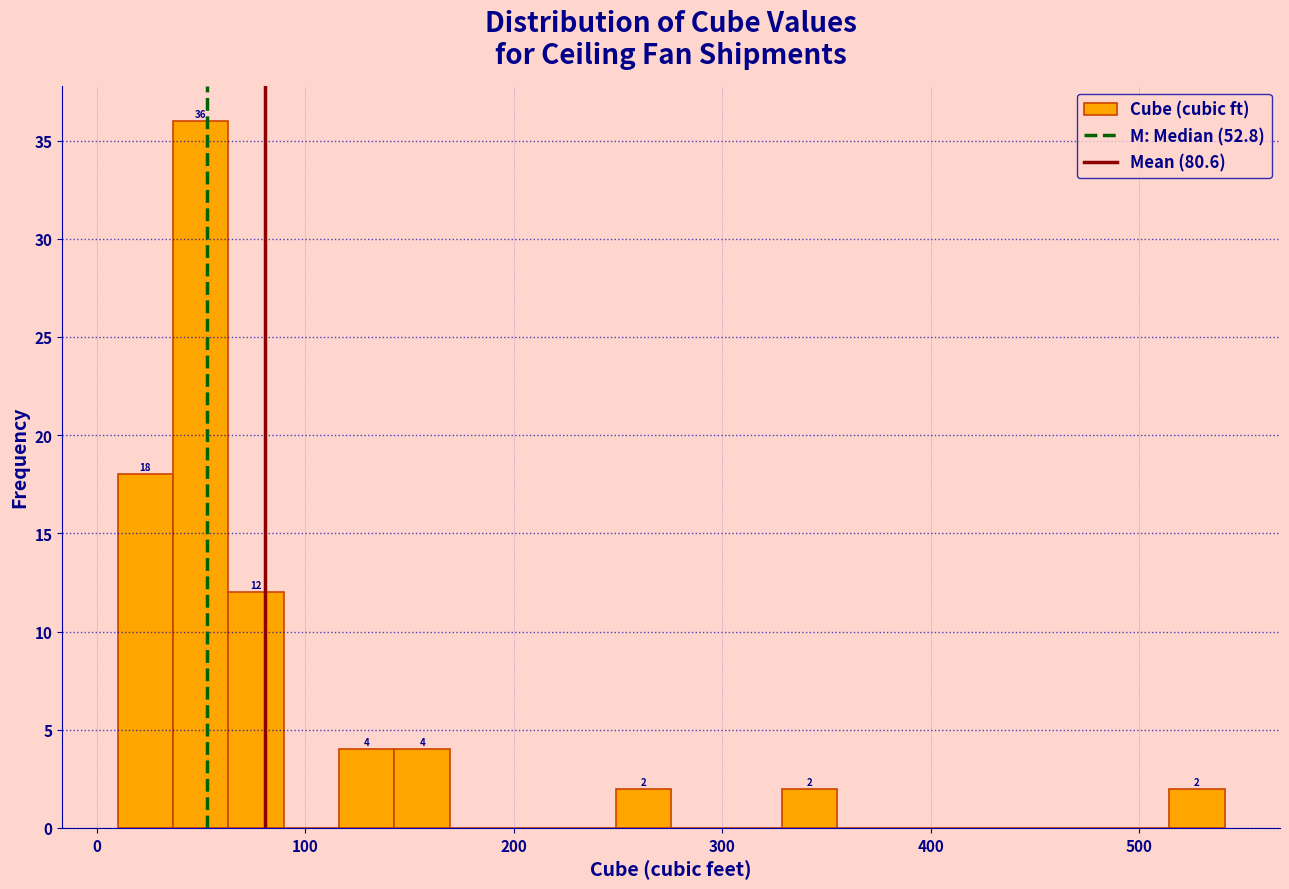

Around what value on the x-axis is the tallest bar? Give the approximate position of its centre, as read against the axis.

50